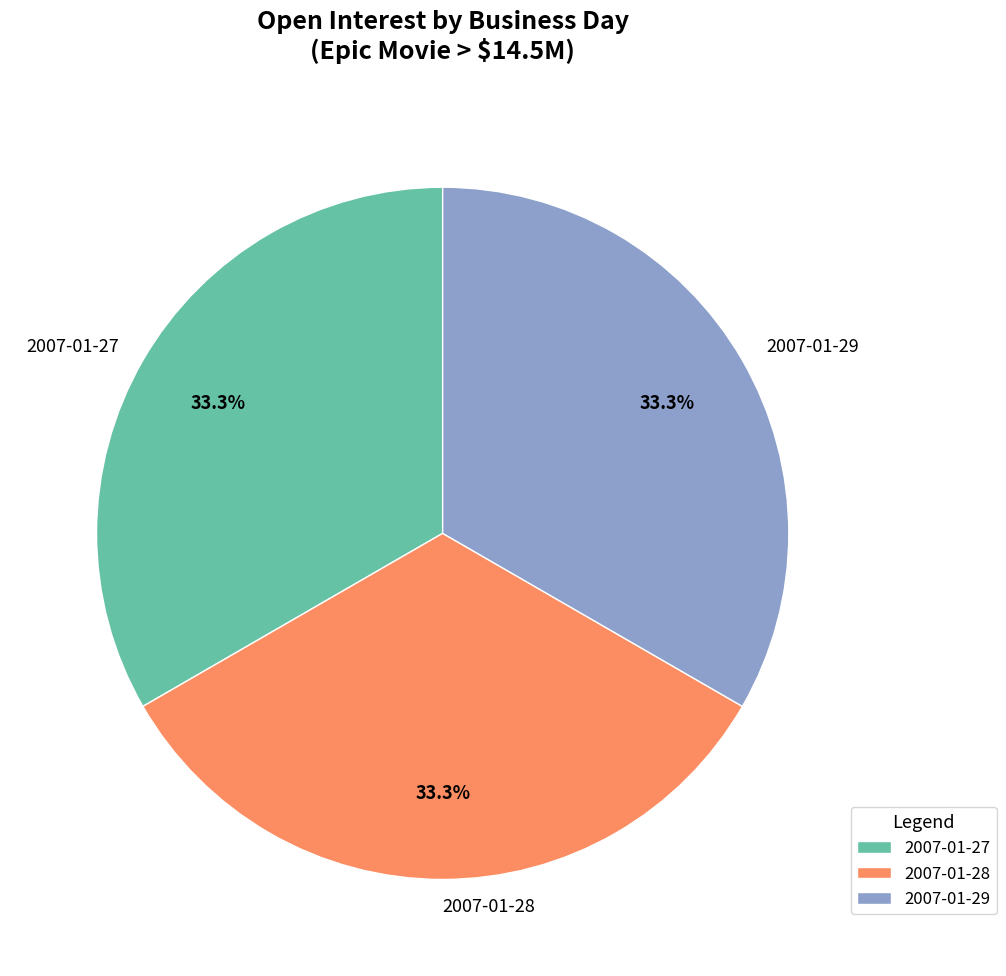

What percentage is NOT represented by 2007-01-29?

66.7%